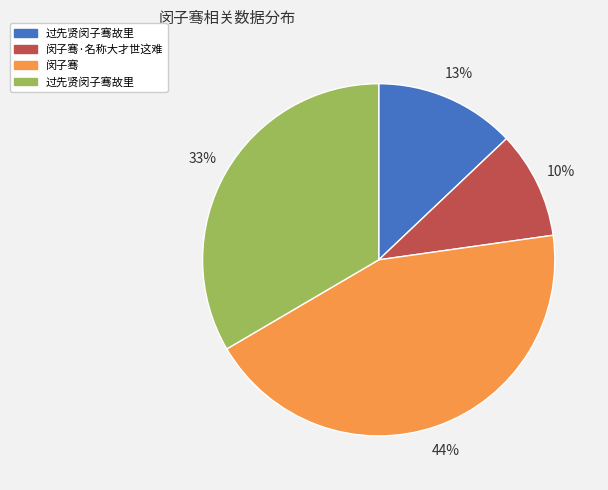

To the nearest percent, what is the difference between the largest and smallest slice percentages?

34%